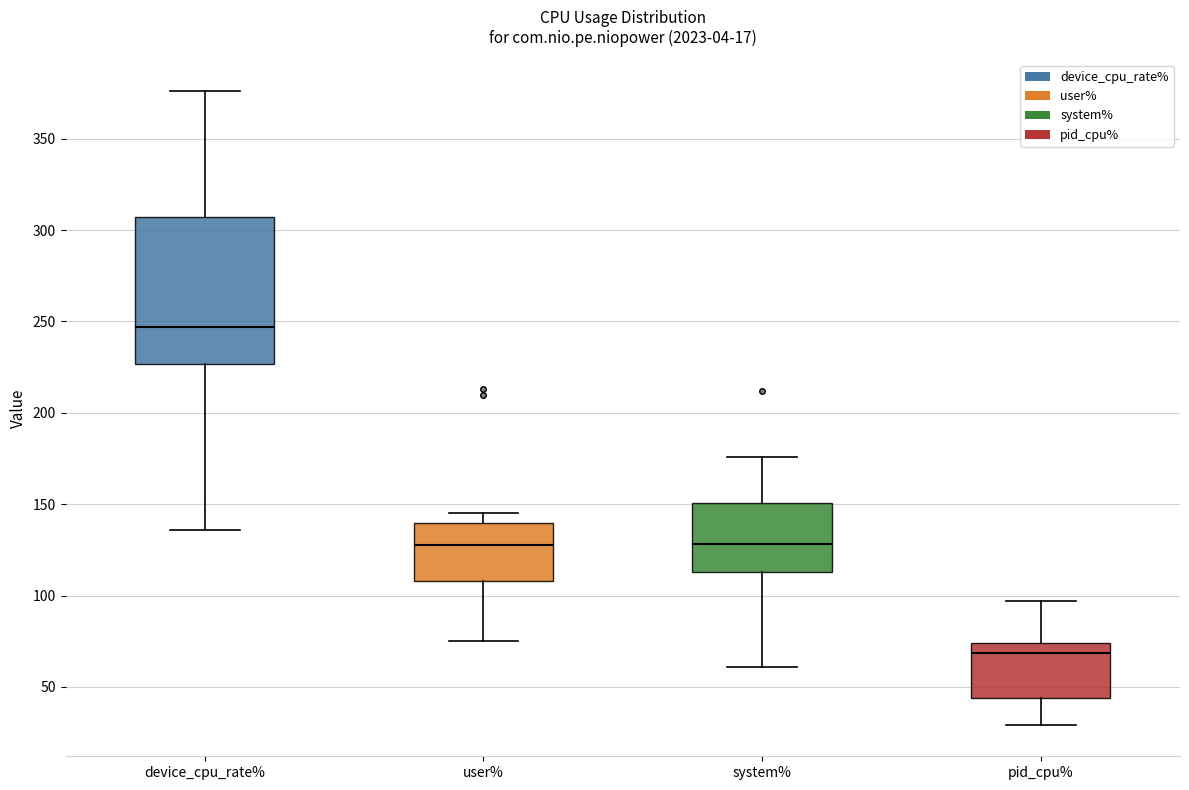

Which box's median line is the highest?

device_cpu_rate%